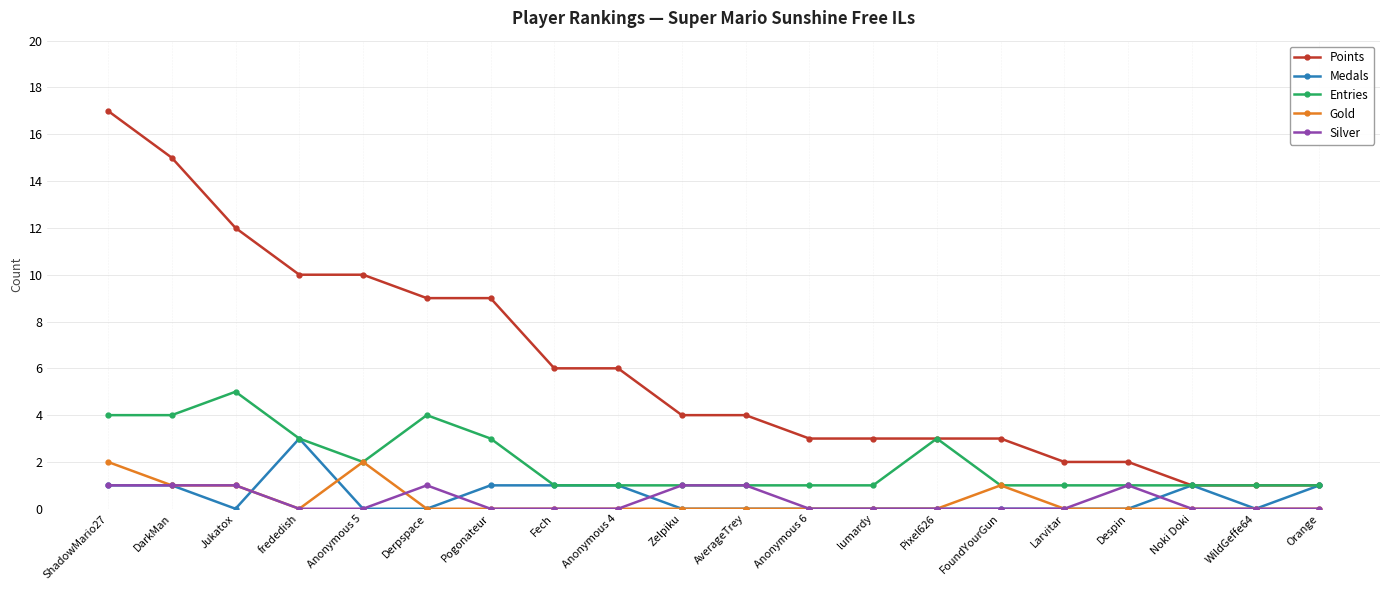

What is the sum of all Gold values?

7